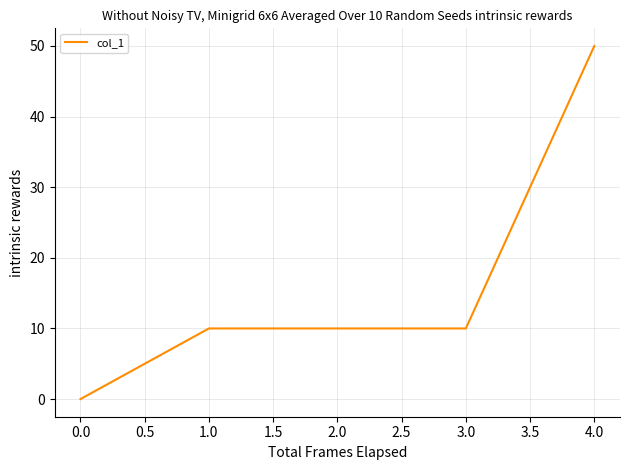

Is this an area chart (filled region under the line)?

No